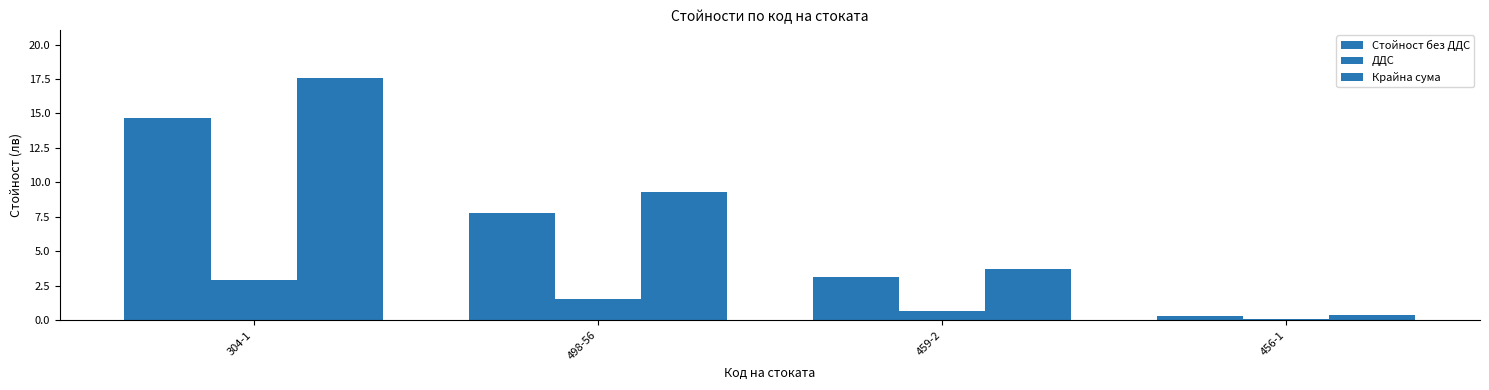

At which category is the sum across all series the highest?

304-1